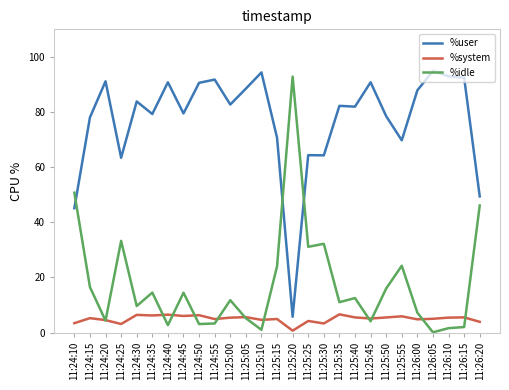

Is this an area chart (filled region under the line)?

No